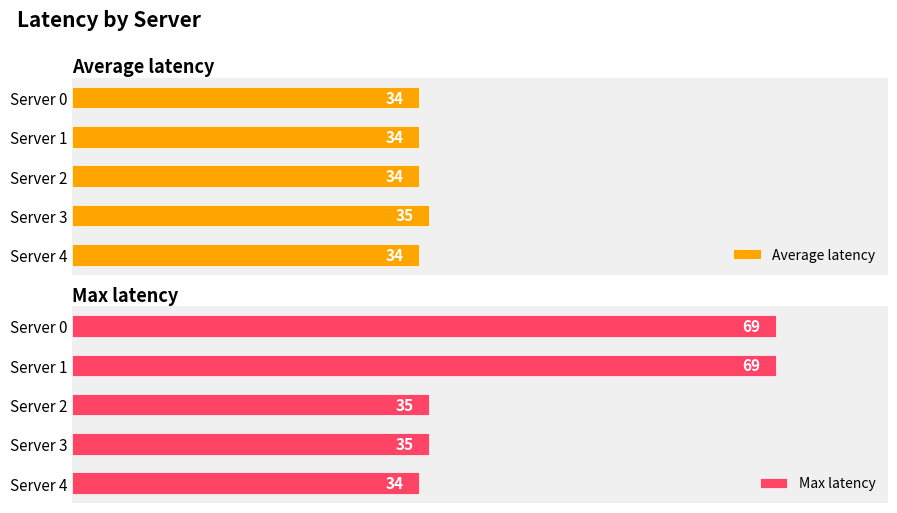

Which category has the lowest value in the Max latency series?

Server 4